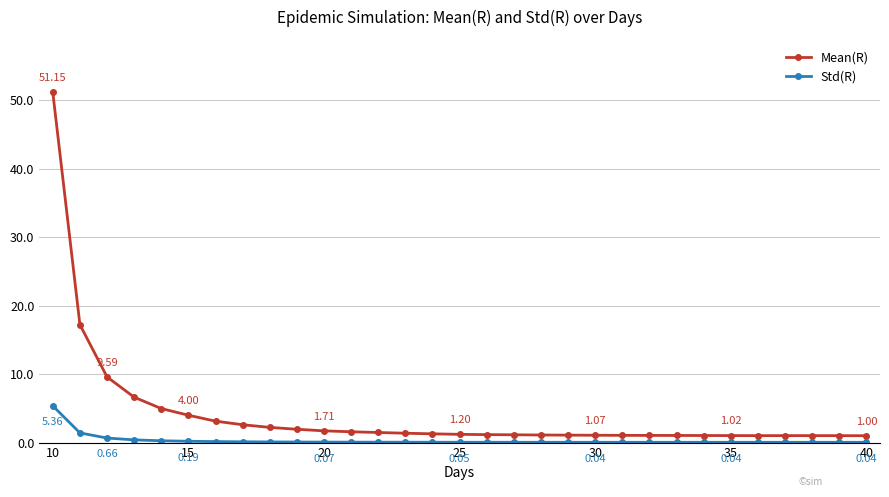

Rank the series by their average value, from highest to lowest.

Mean(R), Std(R)